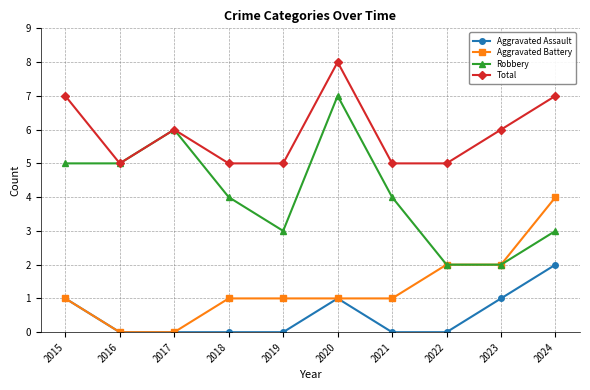

True or false: Aggravated Assault and Robbery intersect in this chart.

False